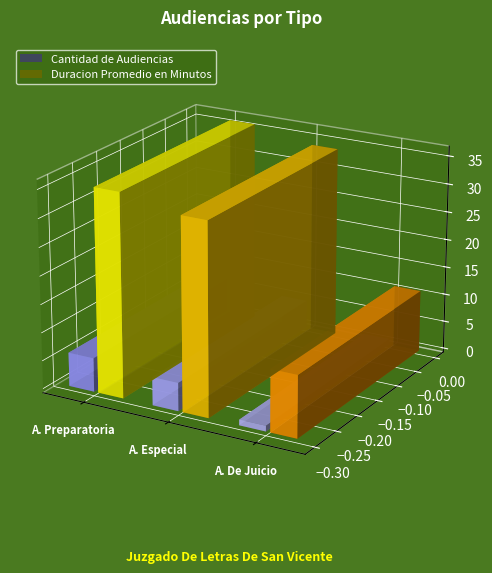

Reading left to right, transcribe all the data shown in this chart.

Cantidad de Audiencias: 6	5	1
Duracion Promedio en Minutos: 36	34	11